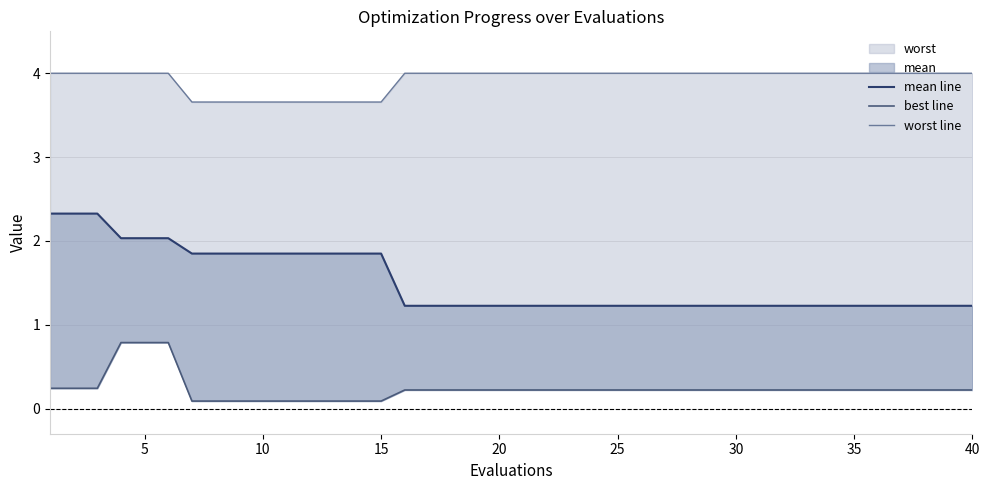

What is the maximum value for mean line?

2.3